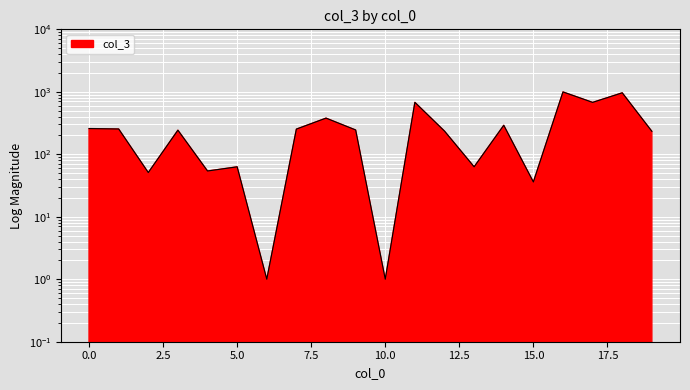

List the labels in order of value, smallest first.

6, 10, 15, 2, 4, 5, 13, 19, 12, 3, 9, 7, 1, 0, 14, 8, 17, 11, 18, 16